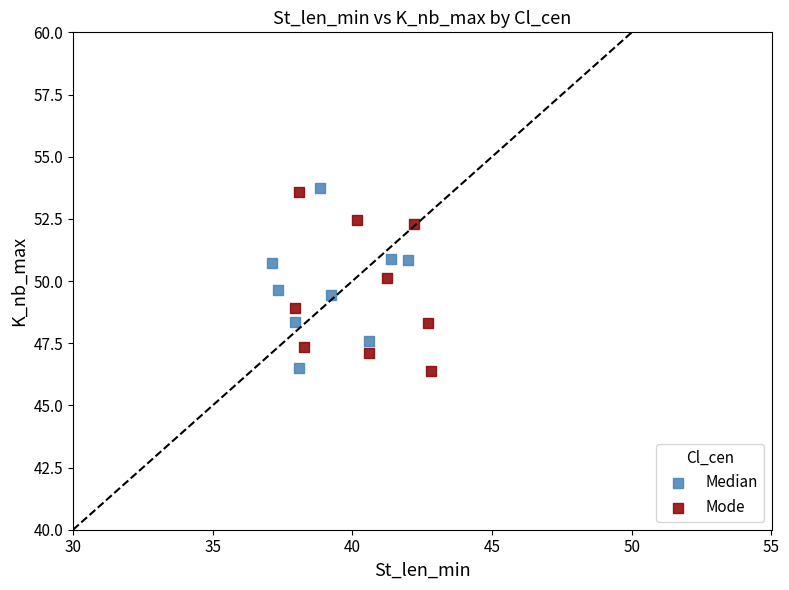

What are all the series names shown in the legend?

Median, Mode